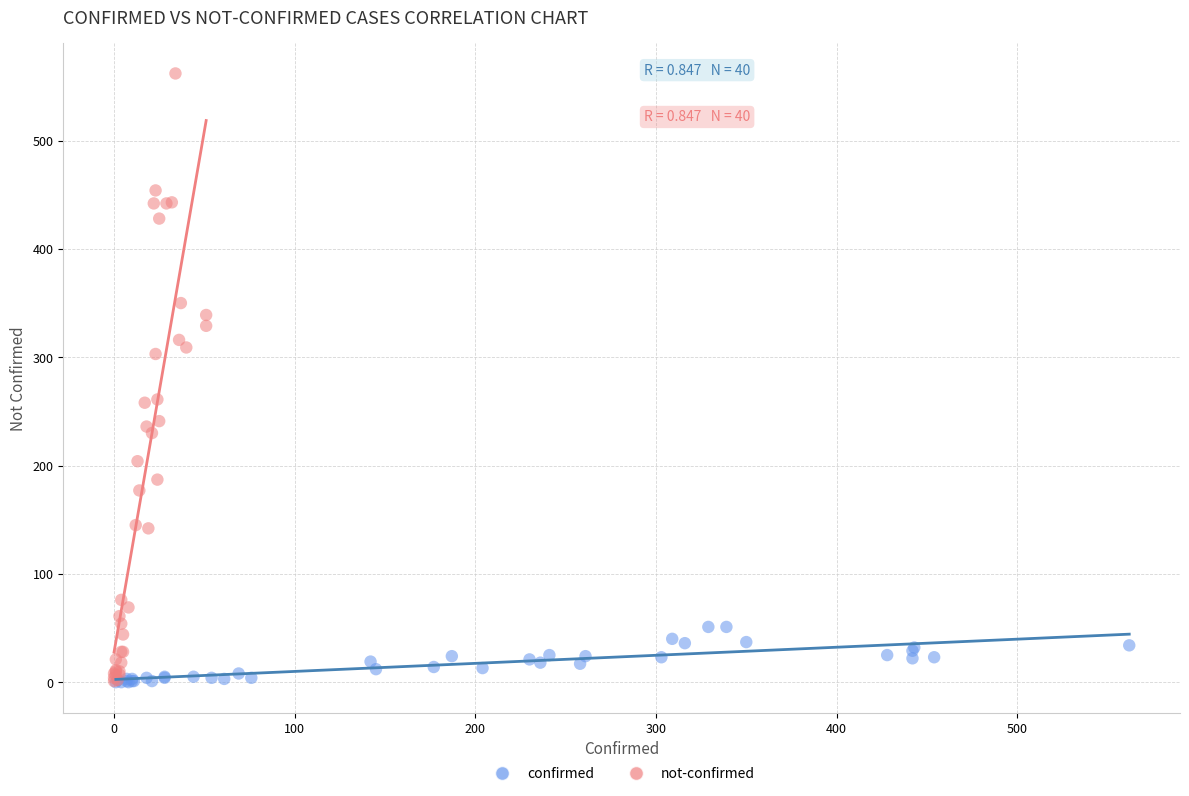

Which series has the largest Y range (max minus min)?

not-confirmed